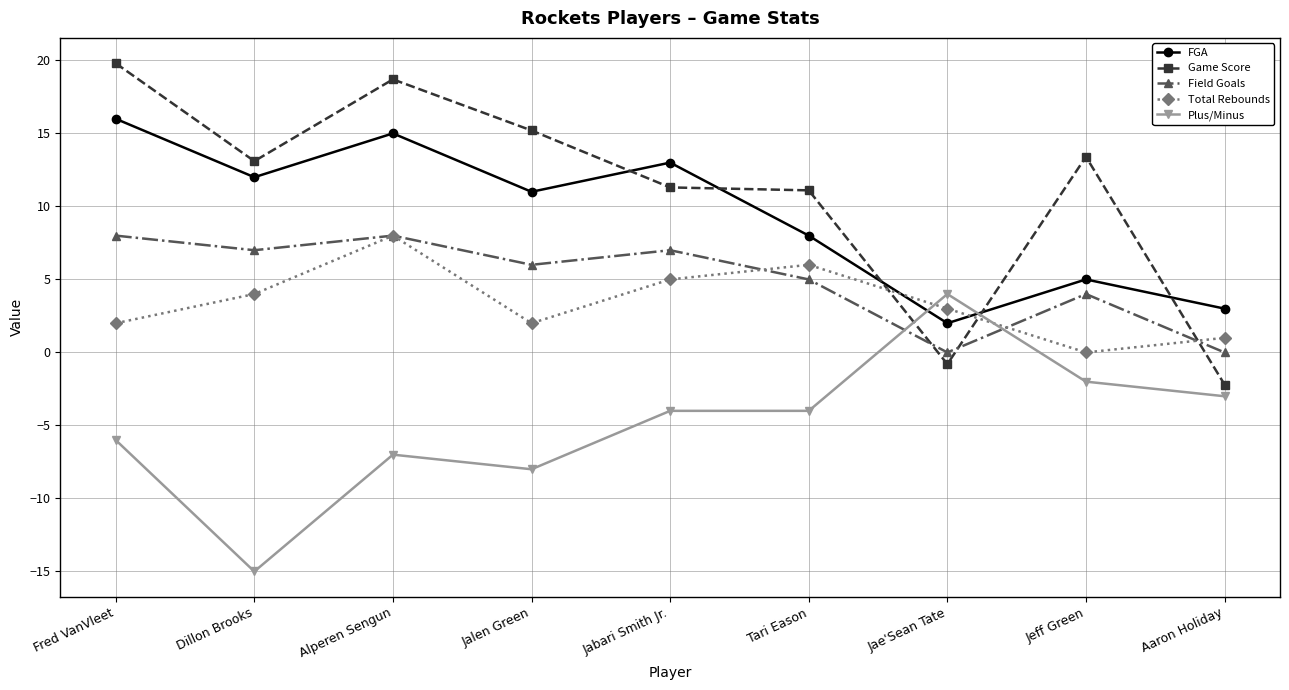

At Jeff Green, list the series in order from smallest to largest.

Plus/Minus, Total Rebounds, Field Goals, FGA, Game Score